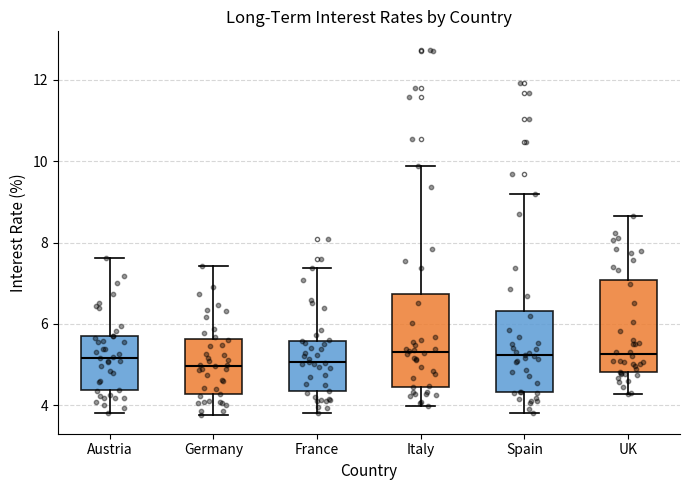

Where is the upper edge of the box for Italy on the y-axis? The values are not printed on the chart, so give them approximately, as read against the axis.

6.8